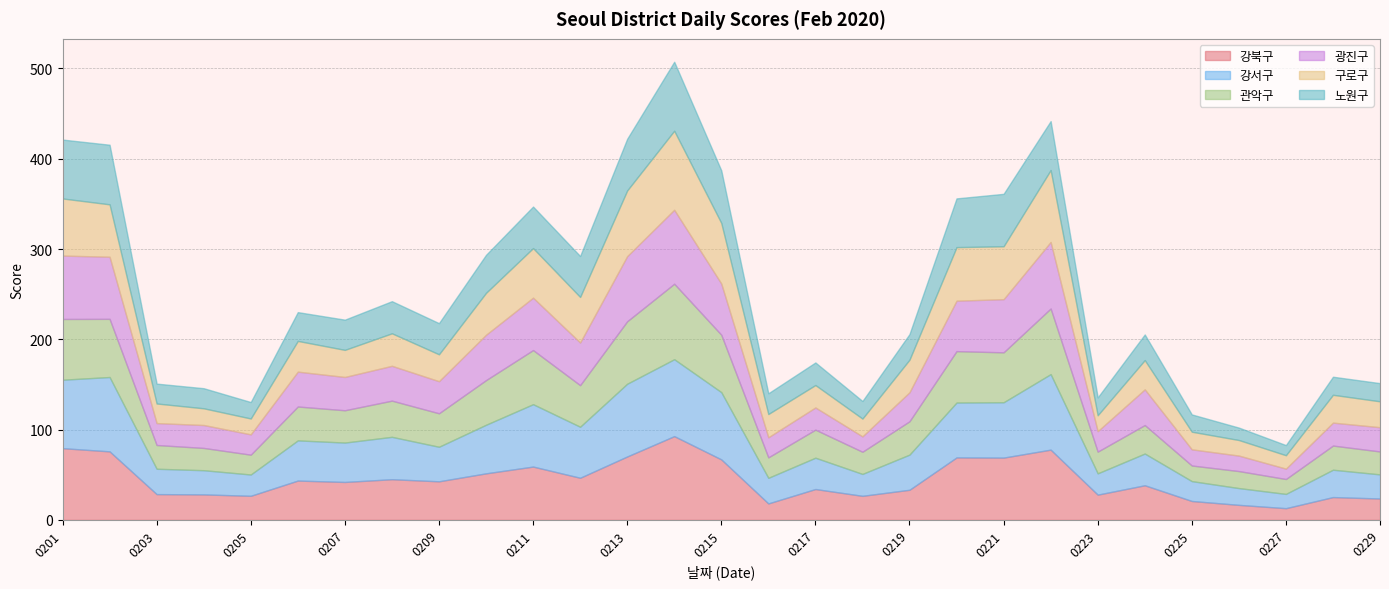

What is the difference between the maximum and minimum values in the 구로구 series?

72.7